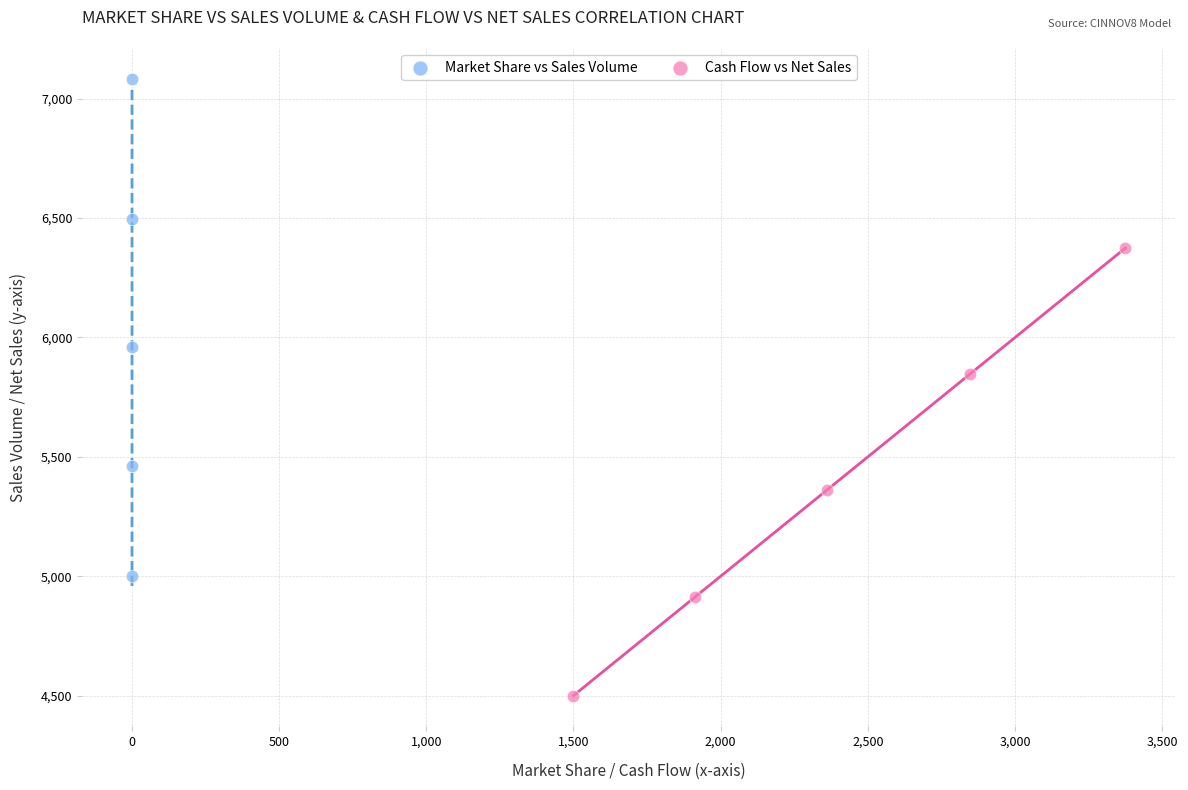

Which series contains the lowest Y value?

Cash Flow vs Net Sales